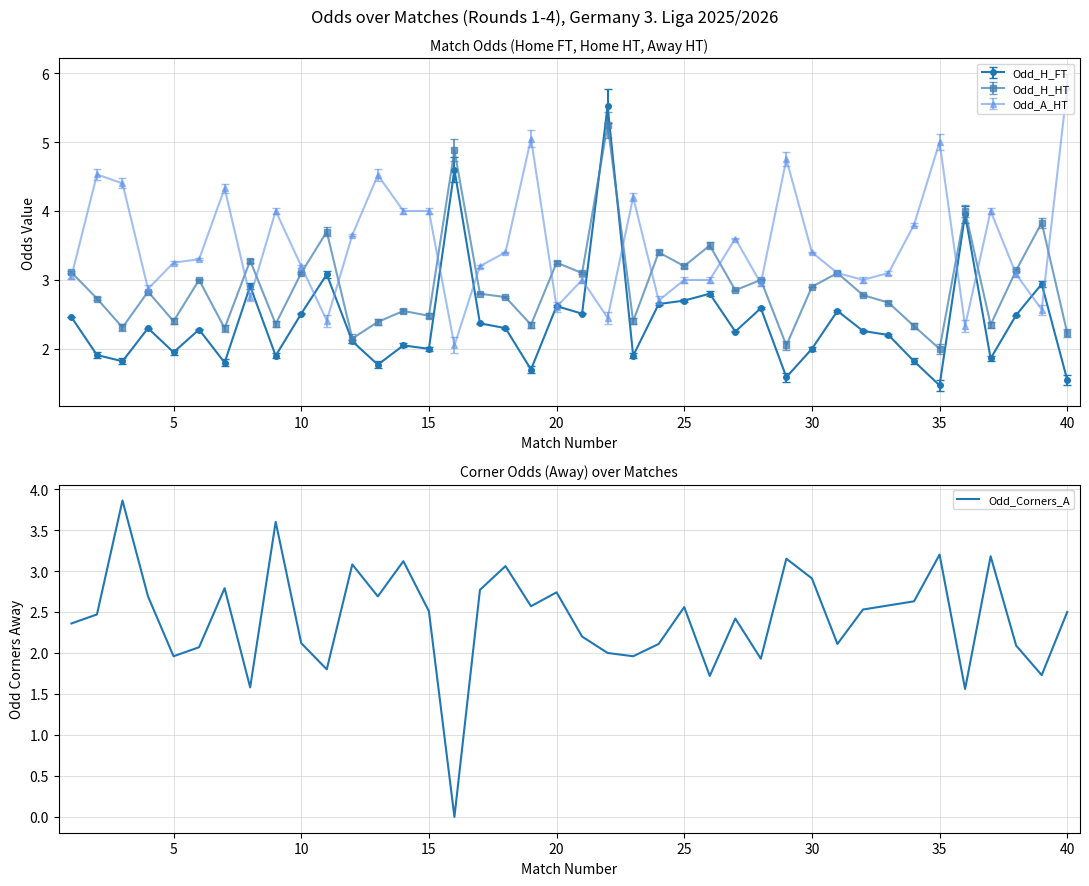

True or false: Odd_H_HT has more than 0 interior local peaks.

True